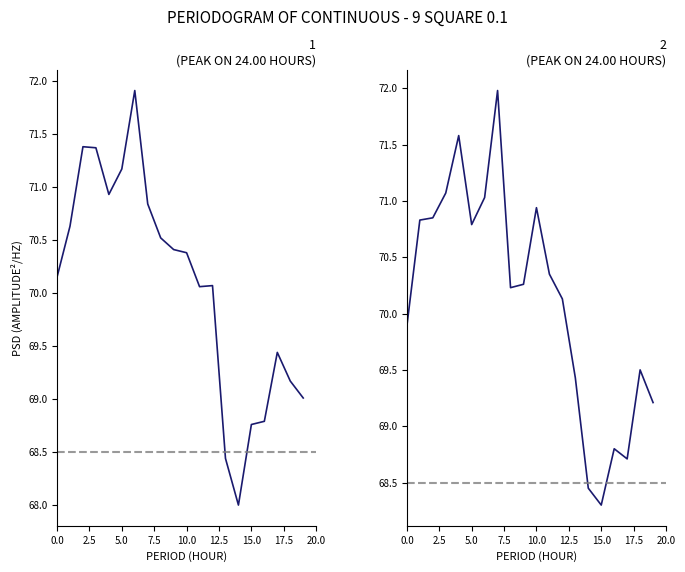

How many data points in ths_open_price_uss are less than 70?

8